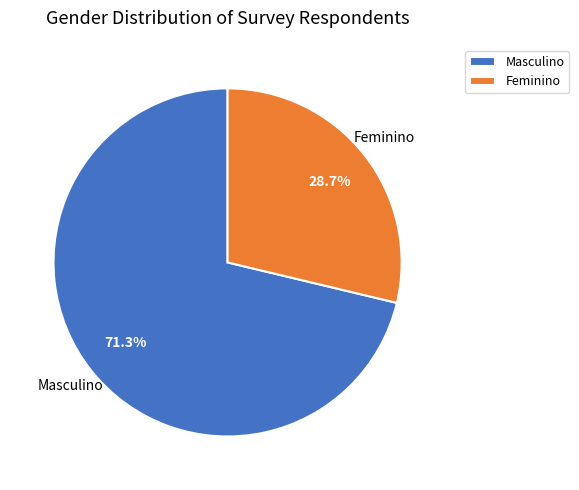

Which category has the biggest portion of the pie?

Masculino